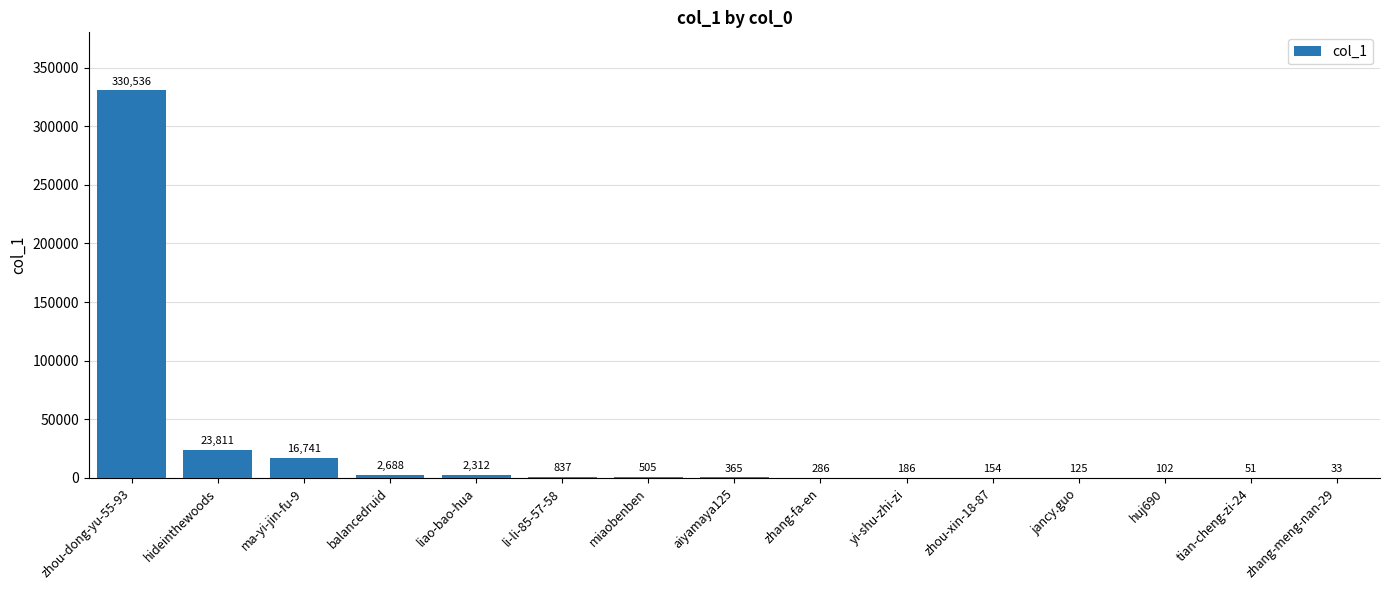

Which has a higher value, zhou-dong-yu-55-93 or aiyamaya125?

zhou-dong-yu-55-93